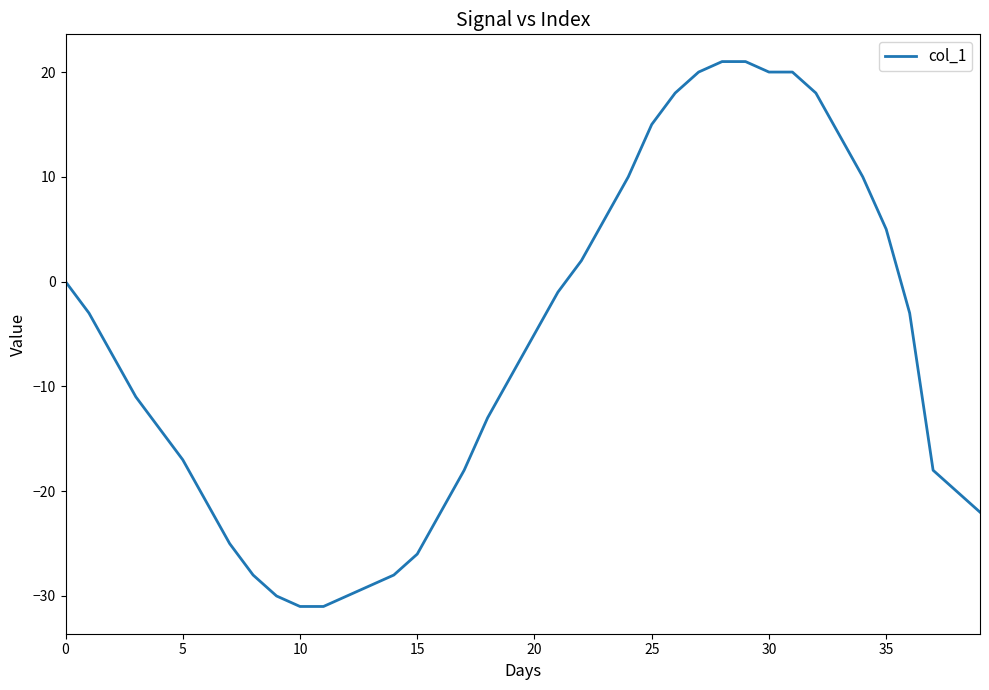

What is the greatest value displayed?

21